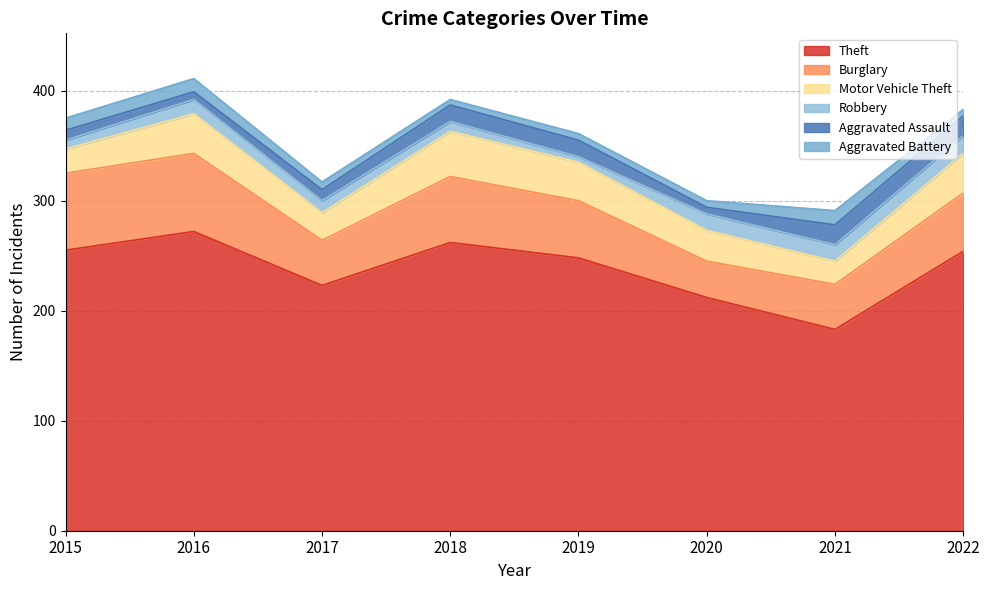

True or false: Motor Vehicle Theft and Theft cross at least once.

False